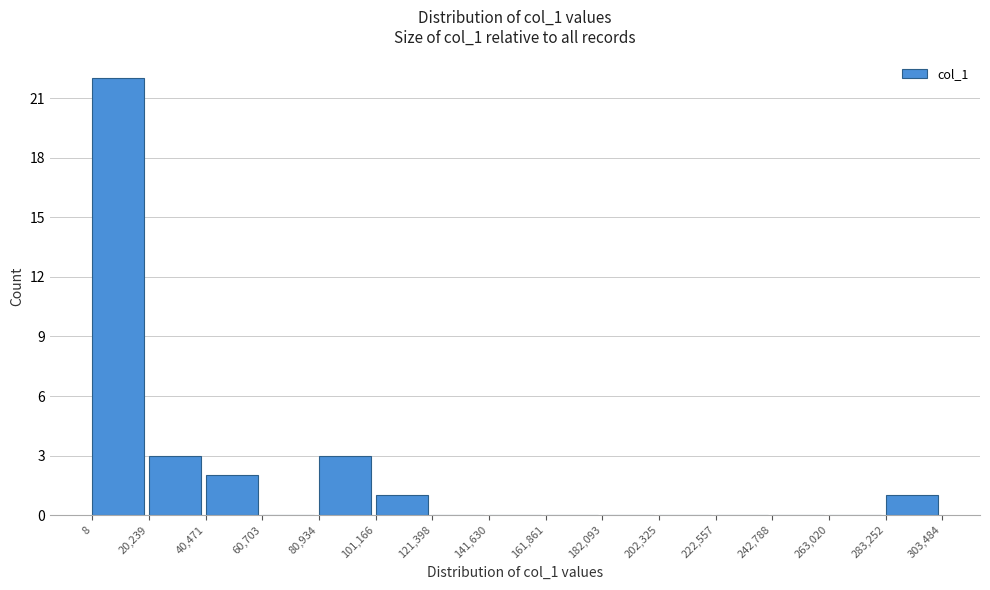

Reading left to right, transcribe this chart: for each bar, give the range it covers on the x-axis and its height. The values are not printed on the chart, so give them approximately, as read against the axis.

8 to 20,239: 22
20,239 to 40,471: 3
40,471 to 60,703: 2
60,703 to 80,934: 0
80,934 to 101,166: 3
101,166 to 121,398: 1
121,398 to 141,630: 0
141,630 to 161,861: 0
161,861 to 182,093: 0
182,093 to 202,325: 0
202,325 to 222,557: 0
222,557 to 242,788: 0
242,788 to 263,020: 0
263,020 to 283,252: 0
283,252 to 303,484: 1